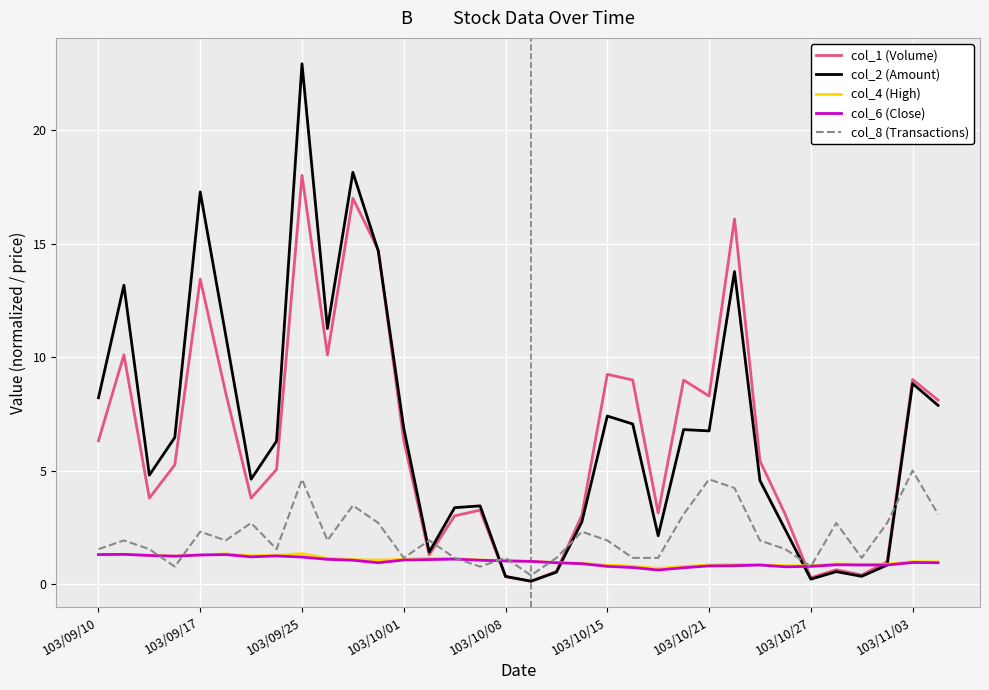

What is the minimum value for col_6 (Close)?

0.6